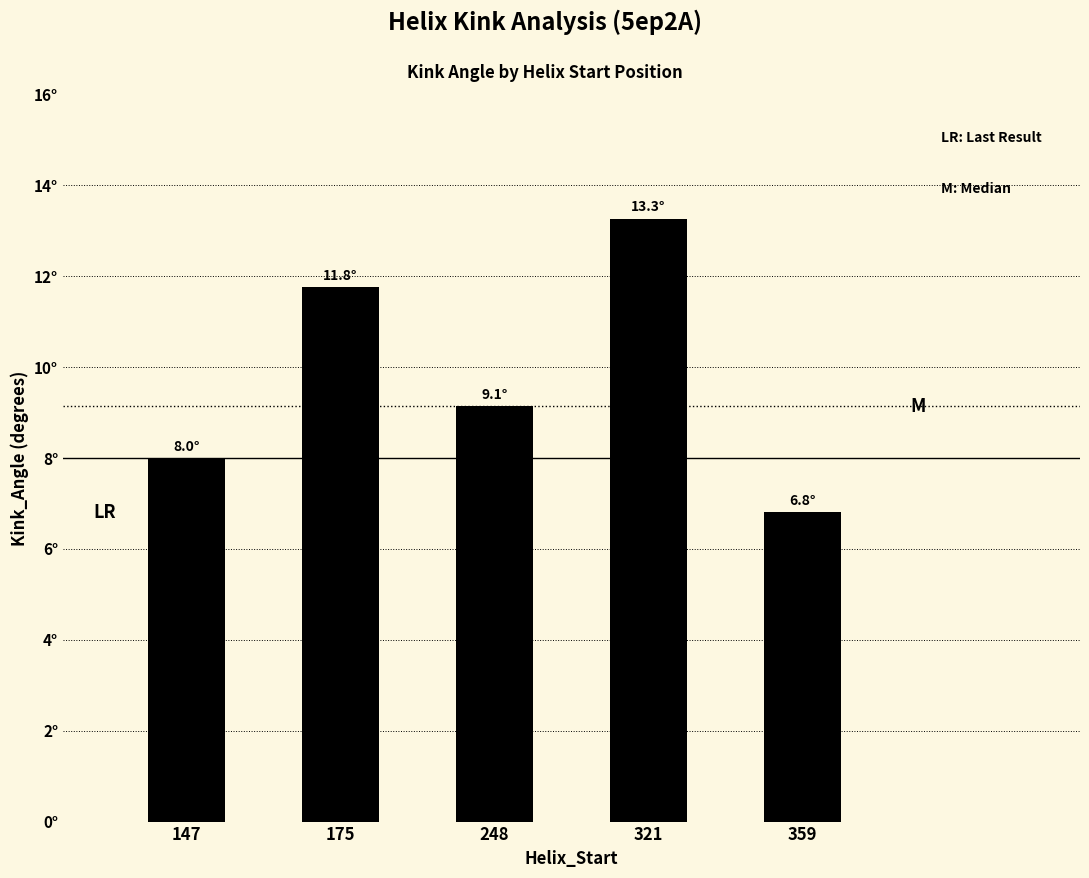

Does the chart contain any negative values?

No